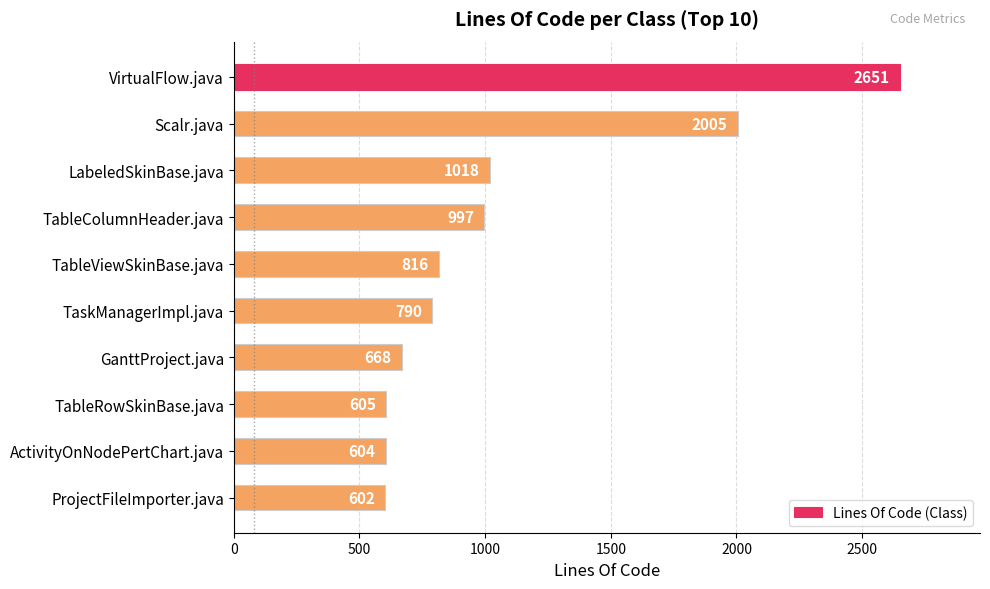

At which label is the value closest to 1626?

Scalr.java